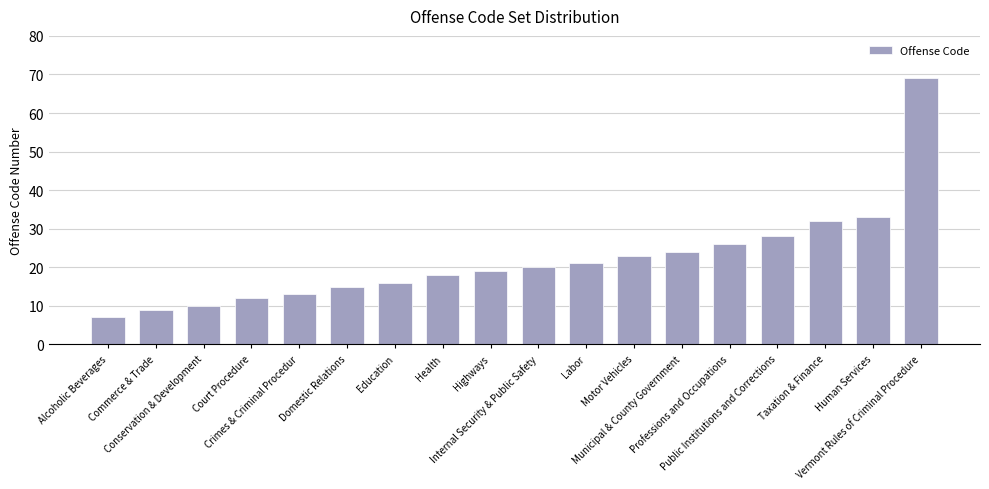

Are the bars horizontal?

No